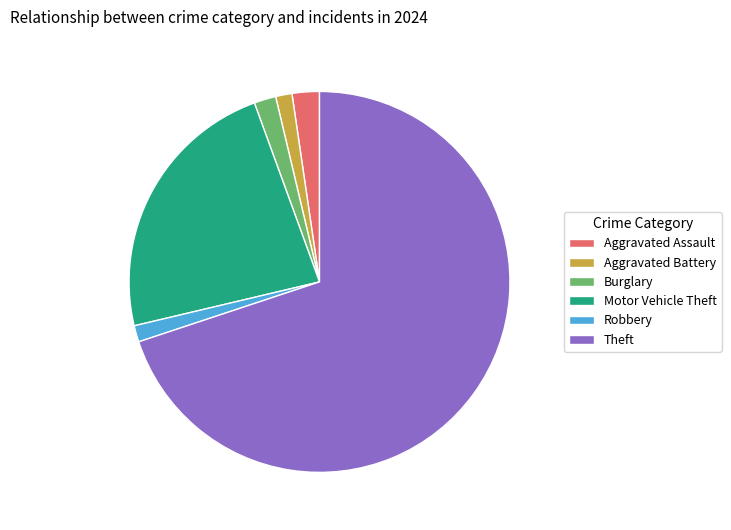

Which category has the biggest portion of the pie?

Theft